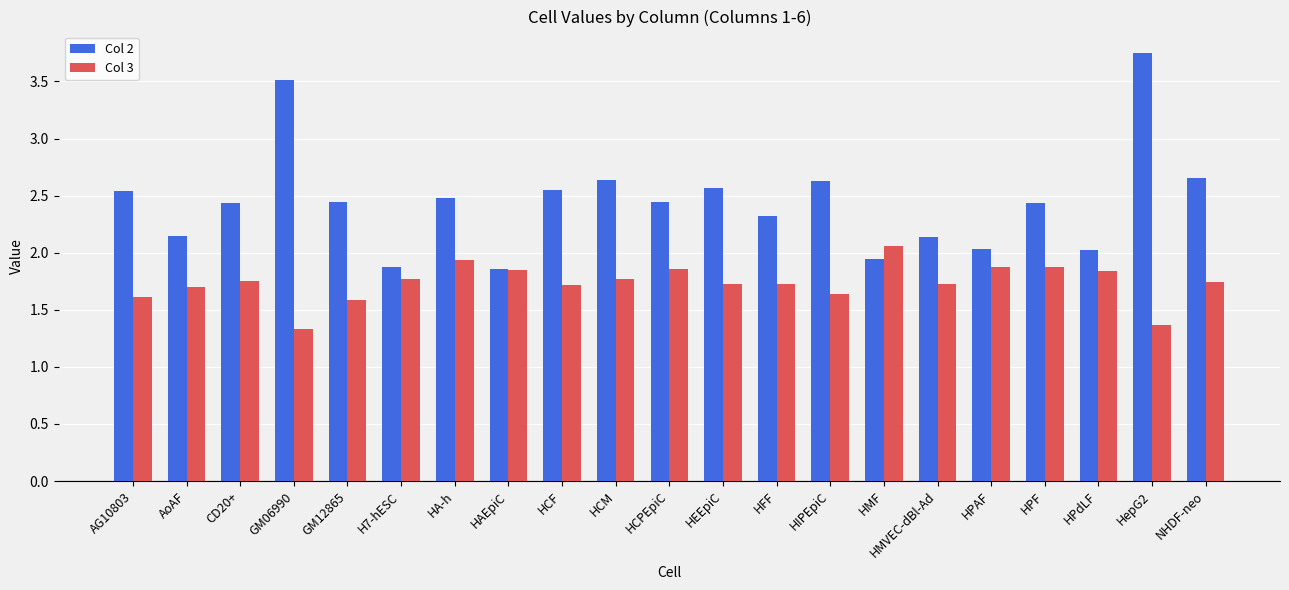

What is the difference between the highest and lowest values at GM12865?

0.9